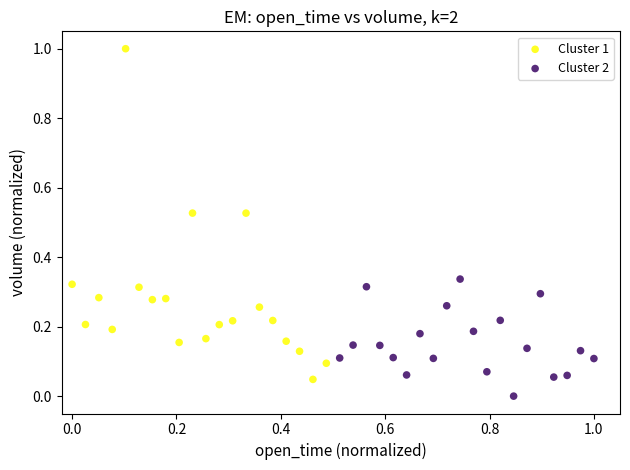

What are all the series names shown in the legend?

Cluster 1, Cluster 2